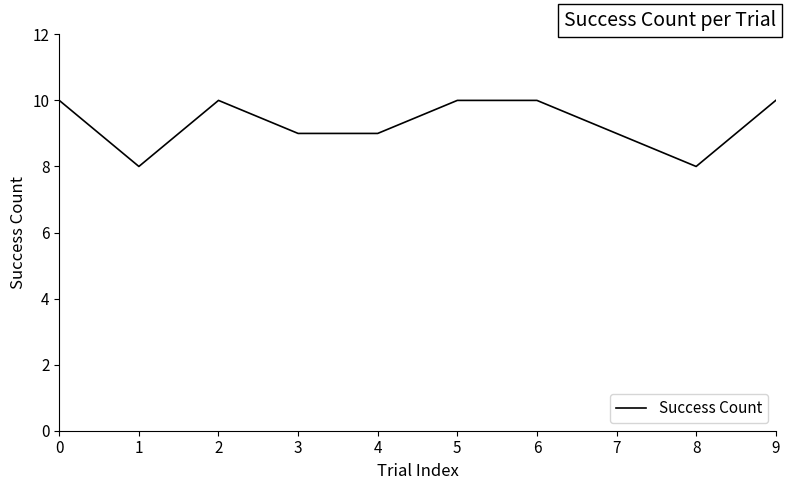

Between 9 and 8, which is larger?

9